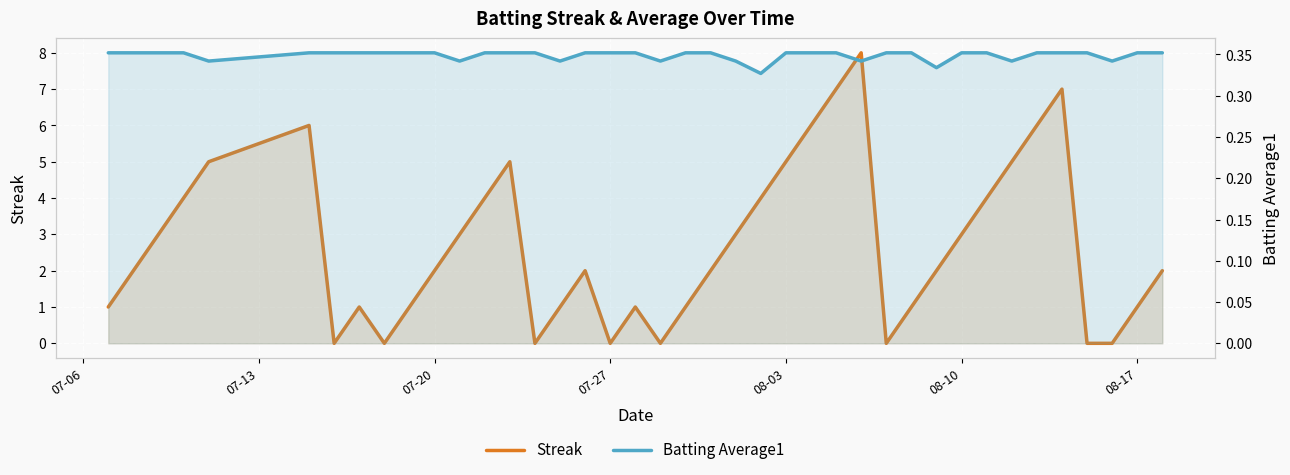

What is the highest value of the Streak series?

8.0